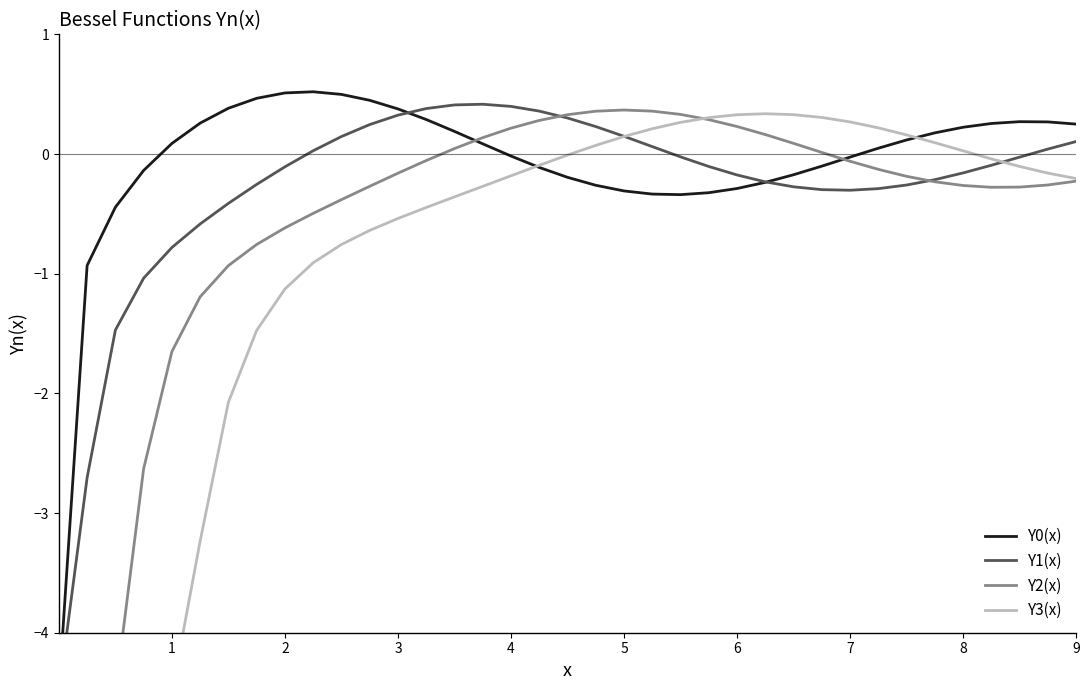

The Y1(x) series shows -0.5 at 29. True or false?

False